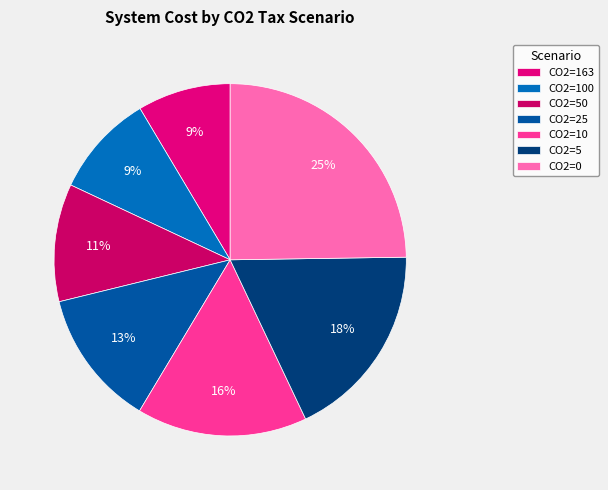

How many slices are in this pie chart?

7